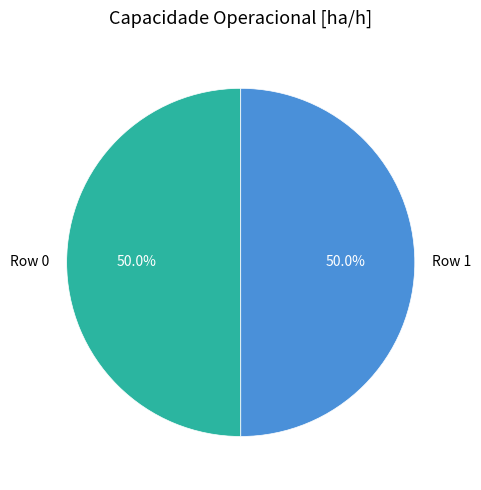

True or false: Row 1 accounts for 50% of the total.

True